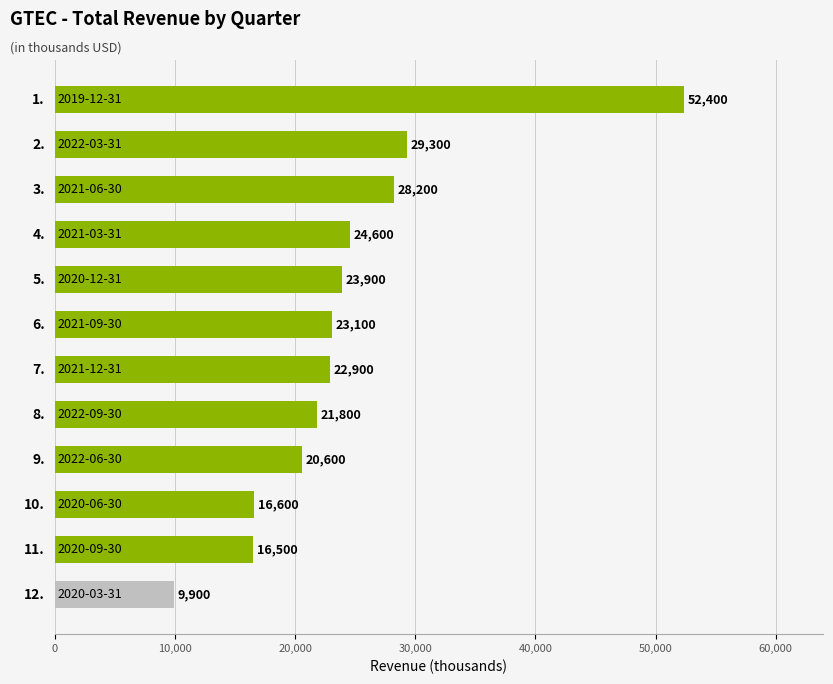

How many bars are there in total?

12